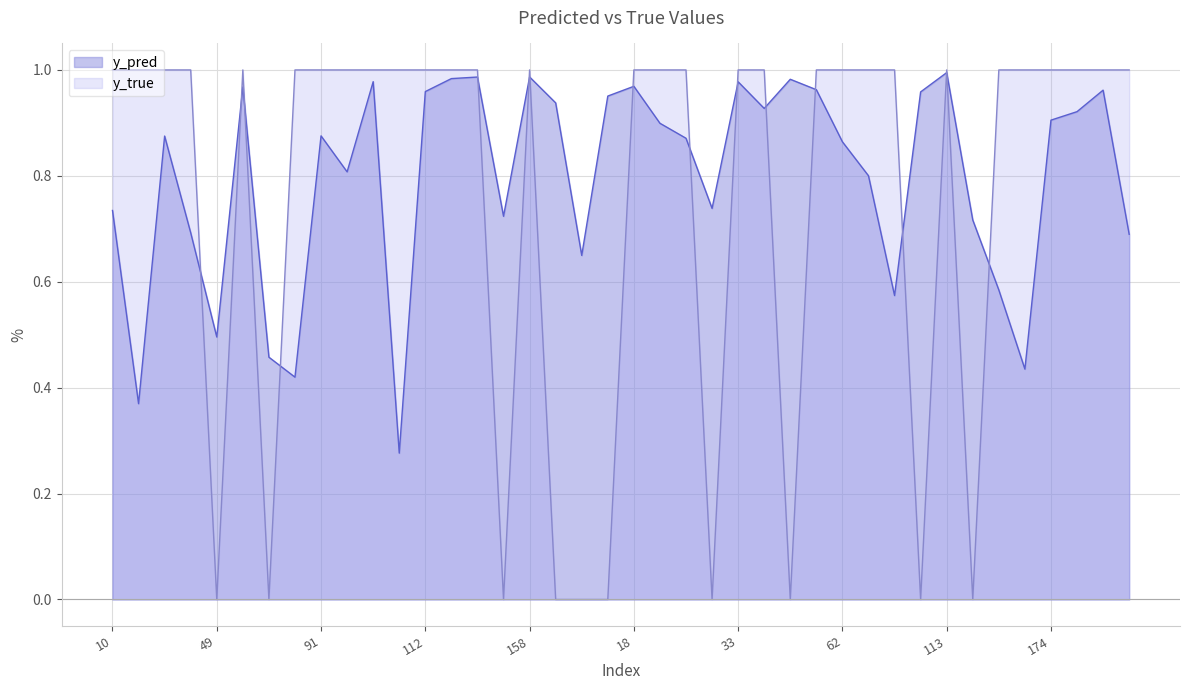

At which category does the chart reach its minimum across all series?

49